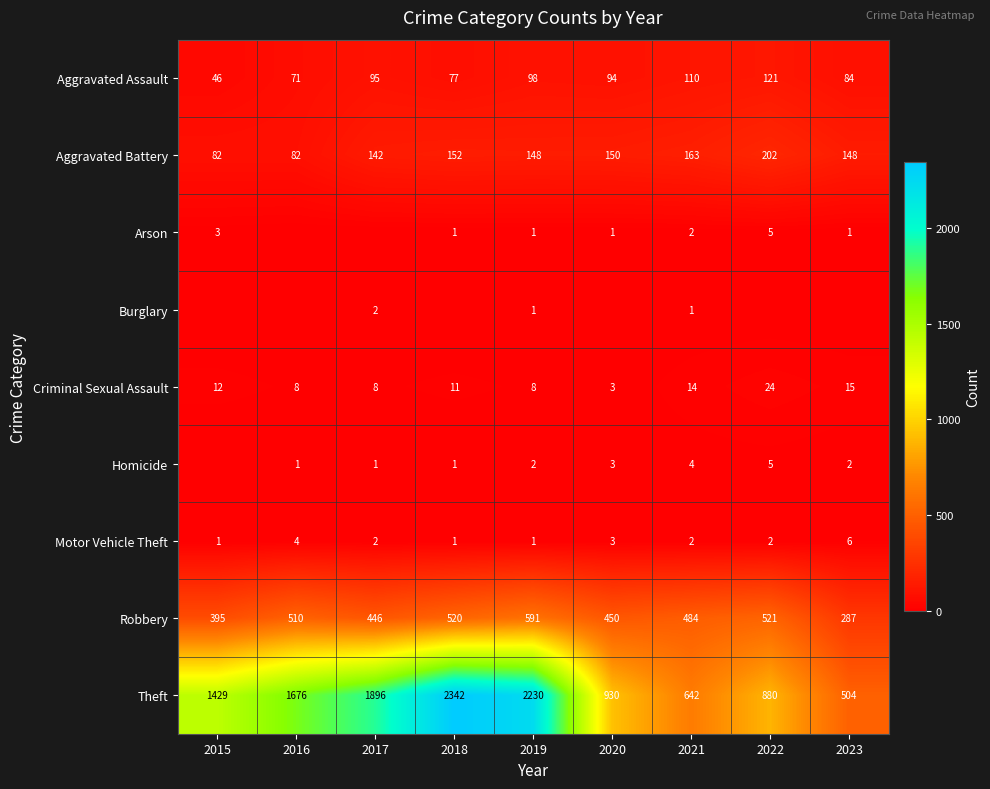

The Robbery series shows 510 at 2016. True or false?

True